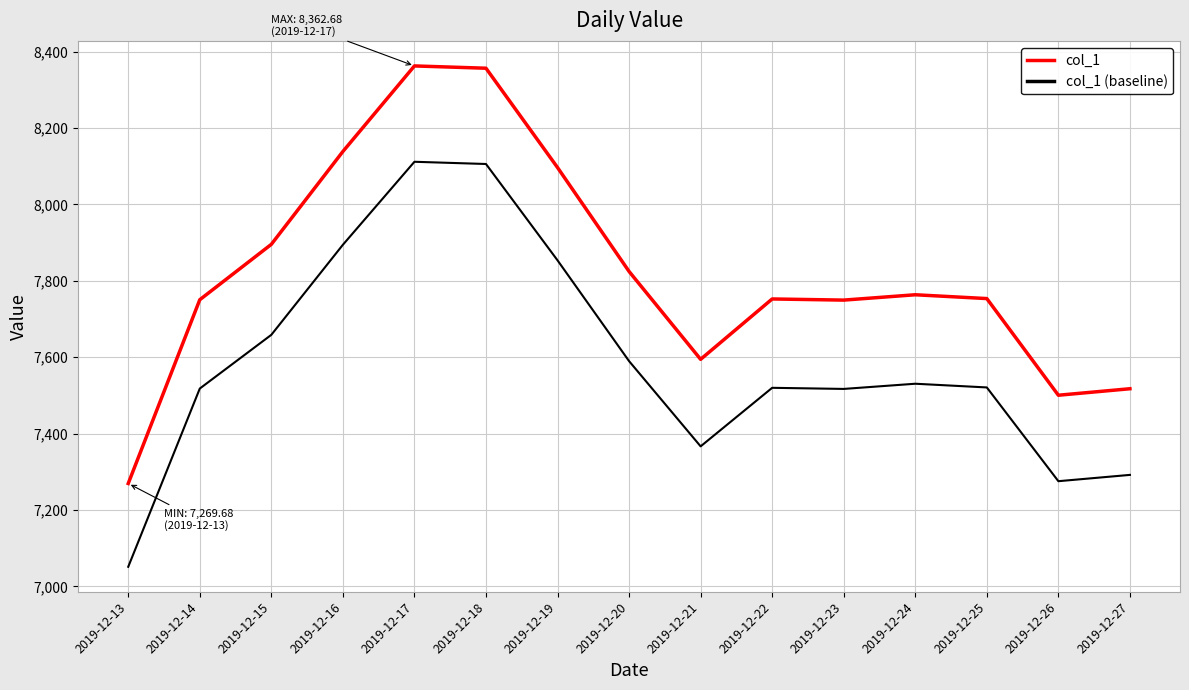

What is the sum of all col_1 (baseline) values?

113808.4